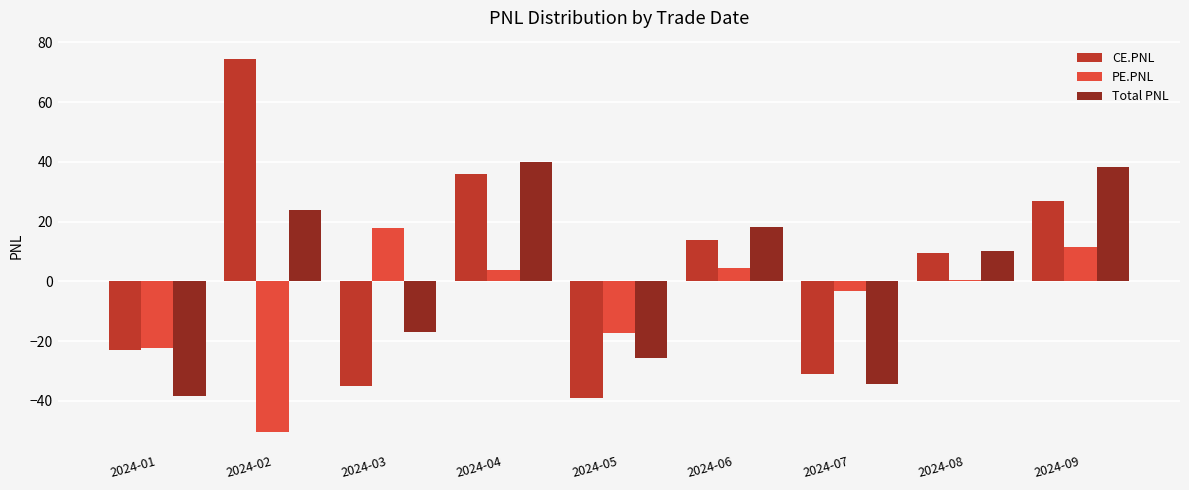

Which series has the largest range (max minus min)?

CE.PNL